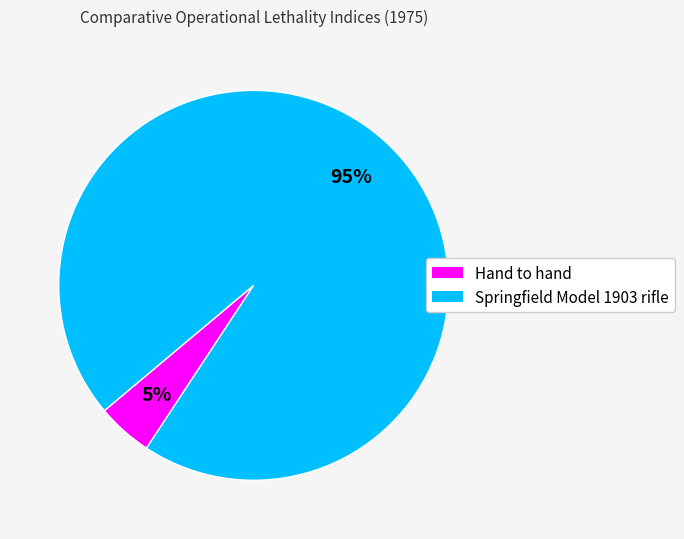

To the nearest percent, what percentage of the pie is Hand to hand?

5%